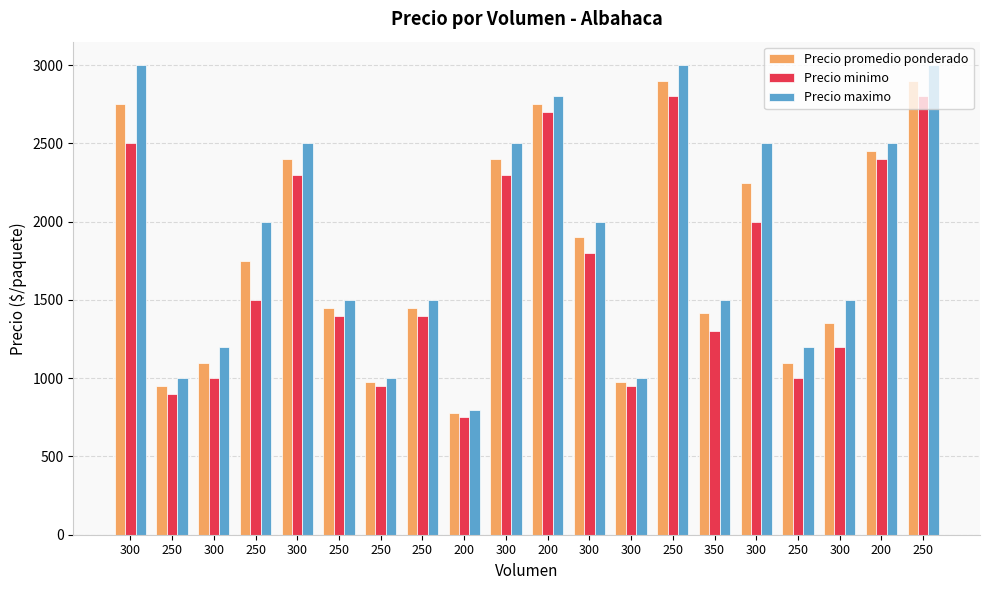

Reading right to left, transcribe all the data shown in this chart.

Precio promedio ponderado: 2900	2450	1350	1100	2250	1414	2900	975	1900	2750	2400	775	1450	975	1450	2400	1750	1100	950	2750
Precio minimo: 2800	2400	1200	1000	2000	1300	2800	950	1800	2700	2300	750	1400	950	1400	2300	1500	1000	900	2500
Precio maximo: 3000	2500	1500	1200	2500	1500	3000	1000	2000	2800	2500	800	1500	1000	1500	2500	2000	1200	1000	3000